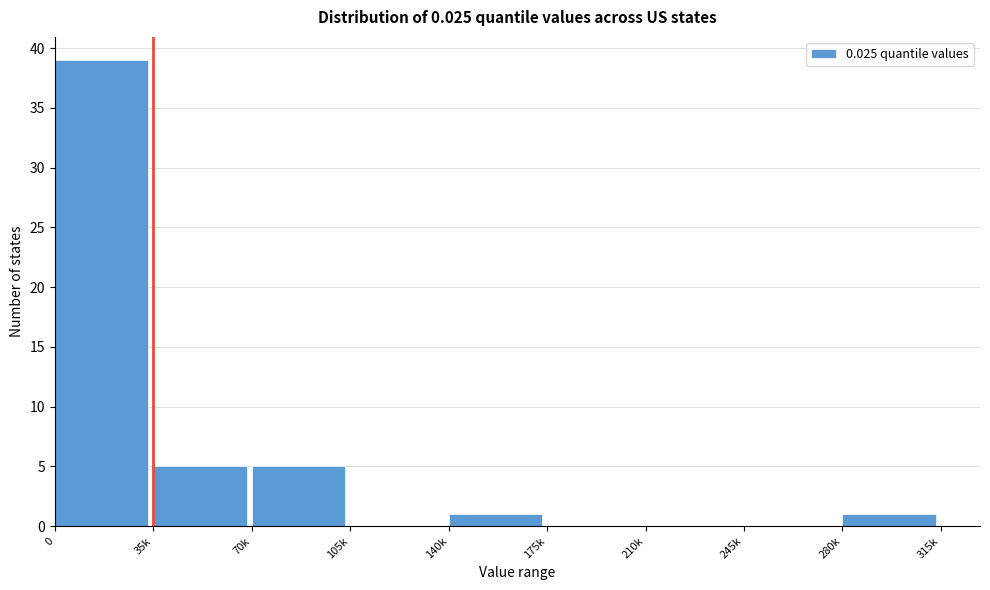

Reading left to right, transcribe all the data shown in this chart.

0=39	35k=5	70k=5	105k=0	140k=1	175k=0	210k=0	245k=0	280k=1